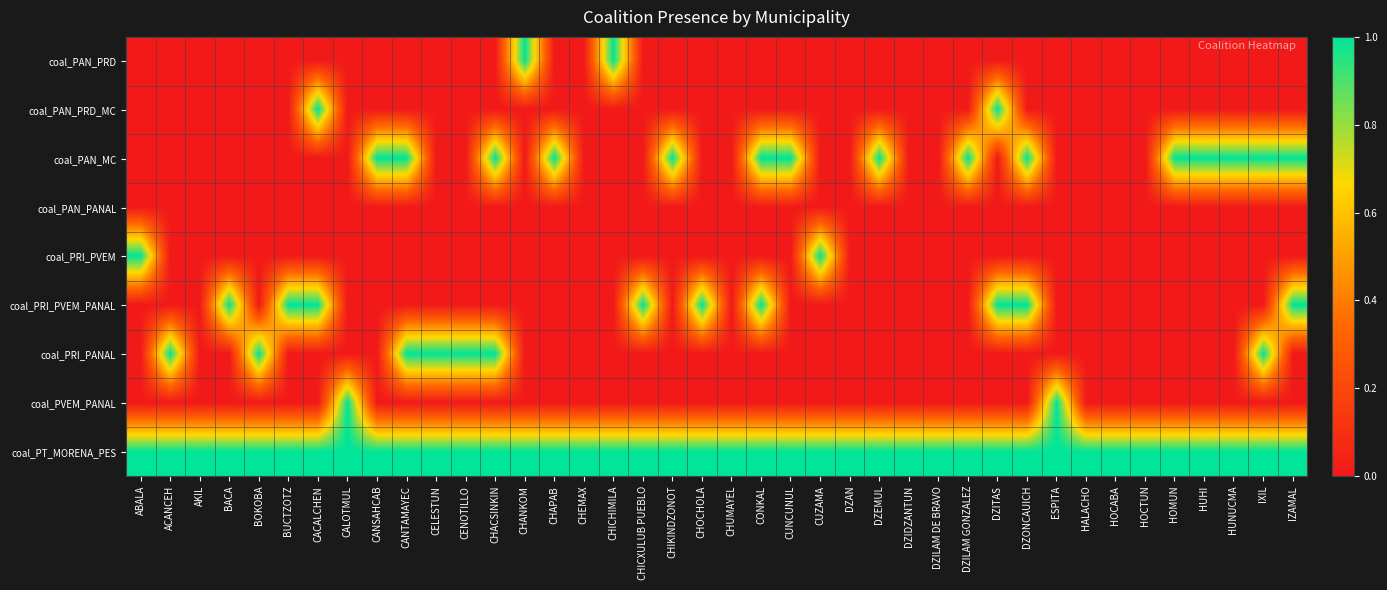

Which series has the largest total across all categories?

coal_PT_MORENA_PES